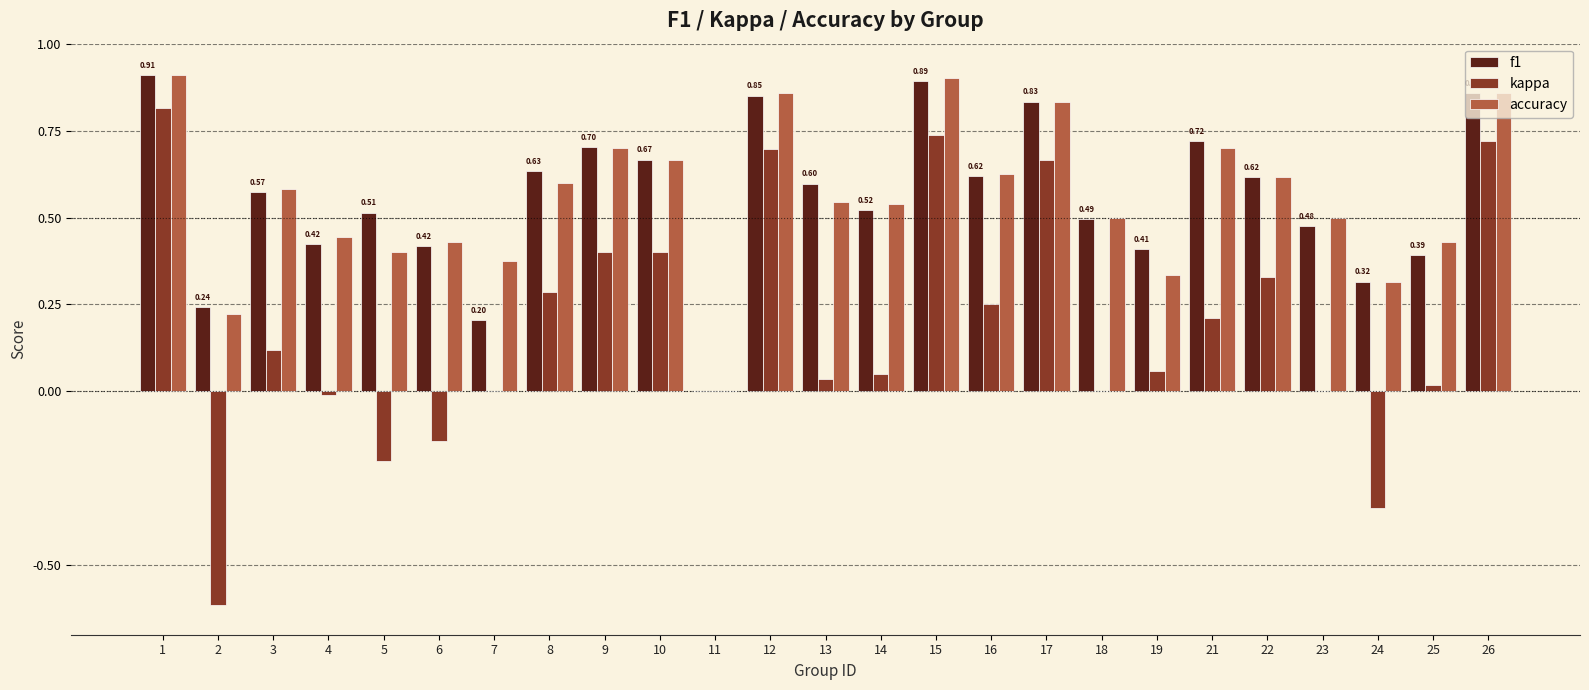

What is the total value across all series at 16?

1.5